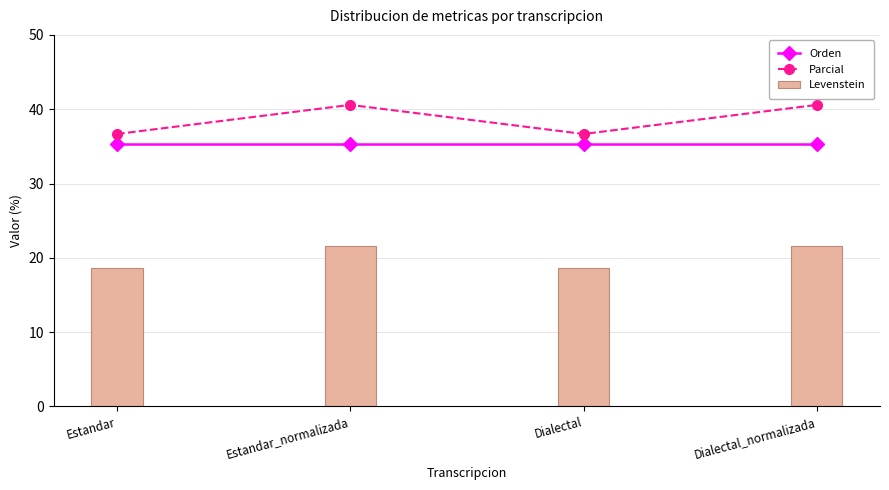

What is the value of the Levenstein bar at the 2nd from the left?

21.6